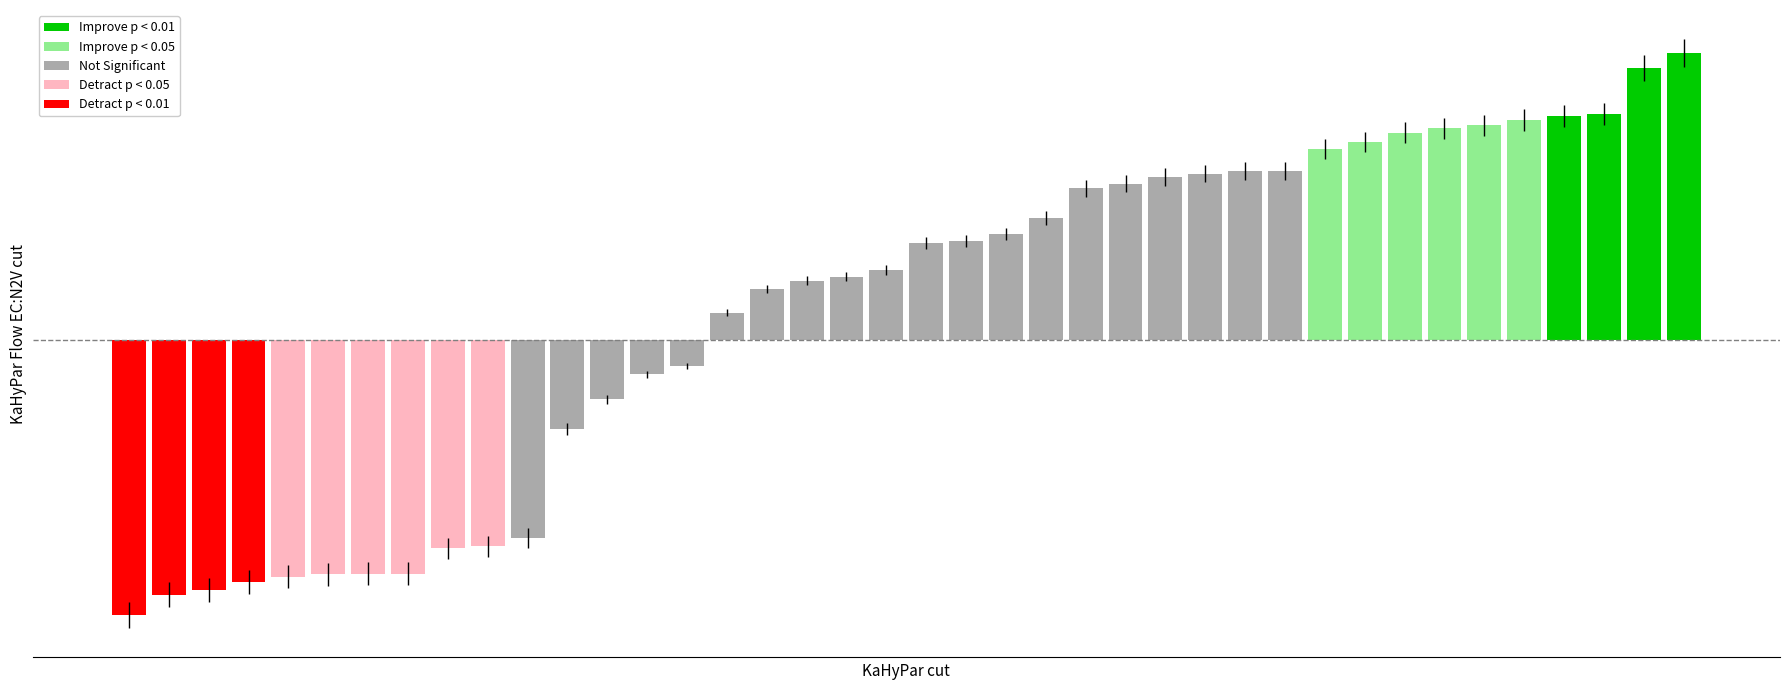

How many bars are there in total?

40